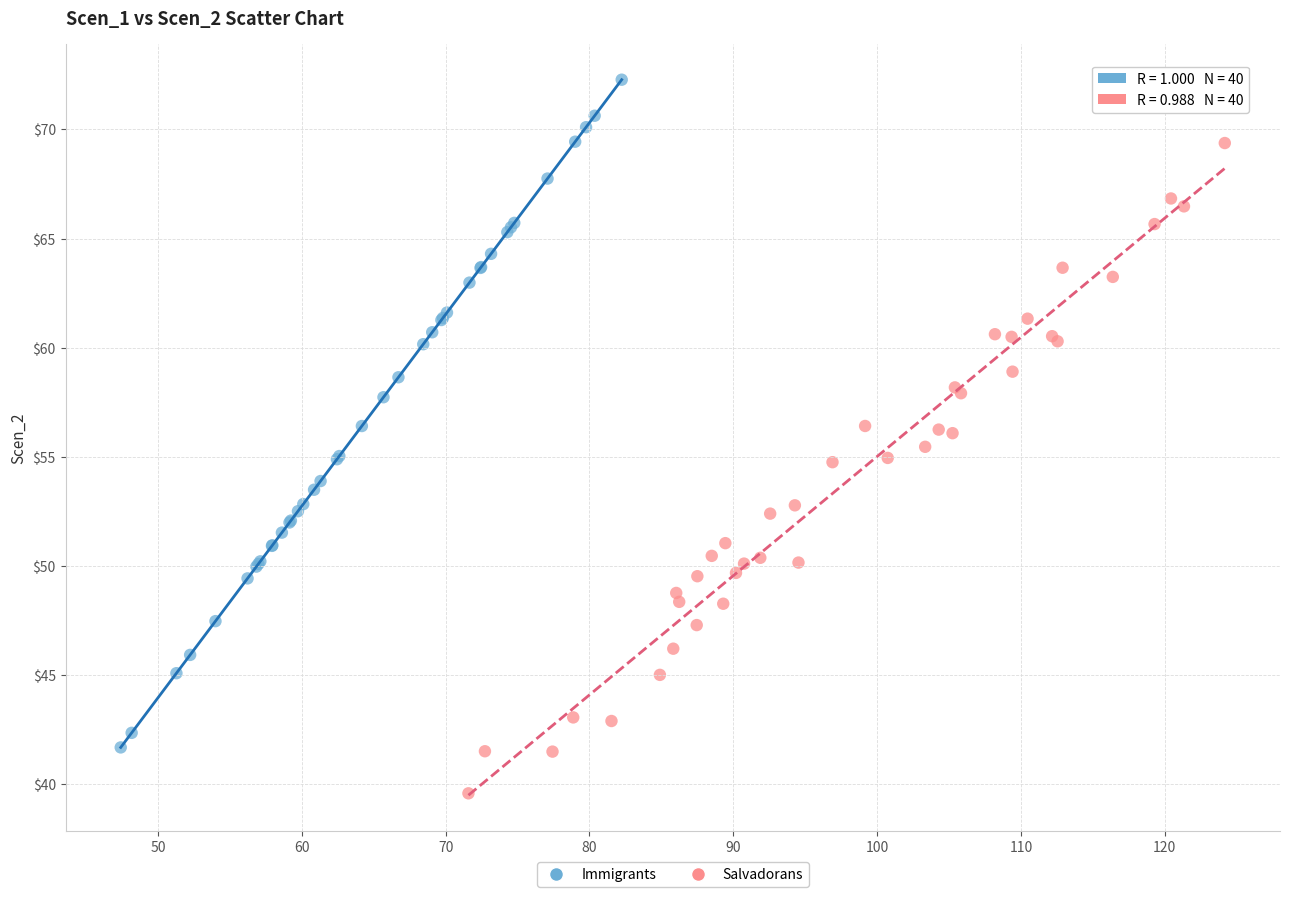

Which series reaches the maximum Y coordinate?

Immigrants